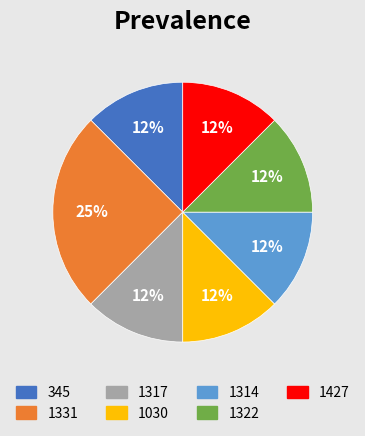

How many slices are in this pie chart?

7